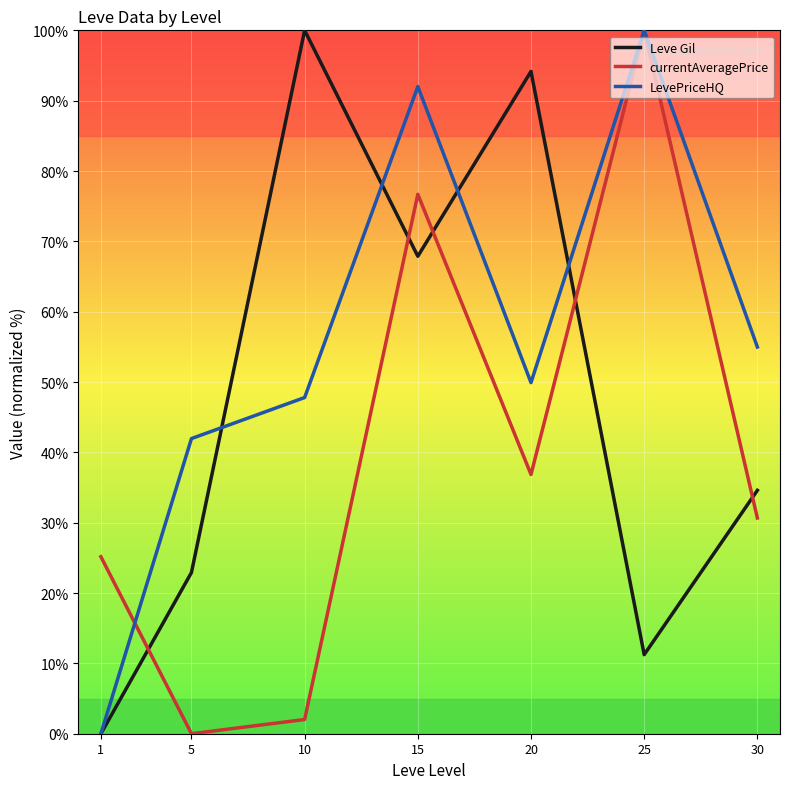

Reading left to right, transcribe all the data shown in this chart.

Leve Gil: 0.0	22.9	100.0	67.9	94.2	11.2	34.6
currentAveragePrice: 25.2	0.0	2.0	76.7	36.9	100.0	30.7
LevePriceHQ: 0.0	42.0	47.8	92.0	49.9	100.0	55.0